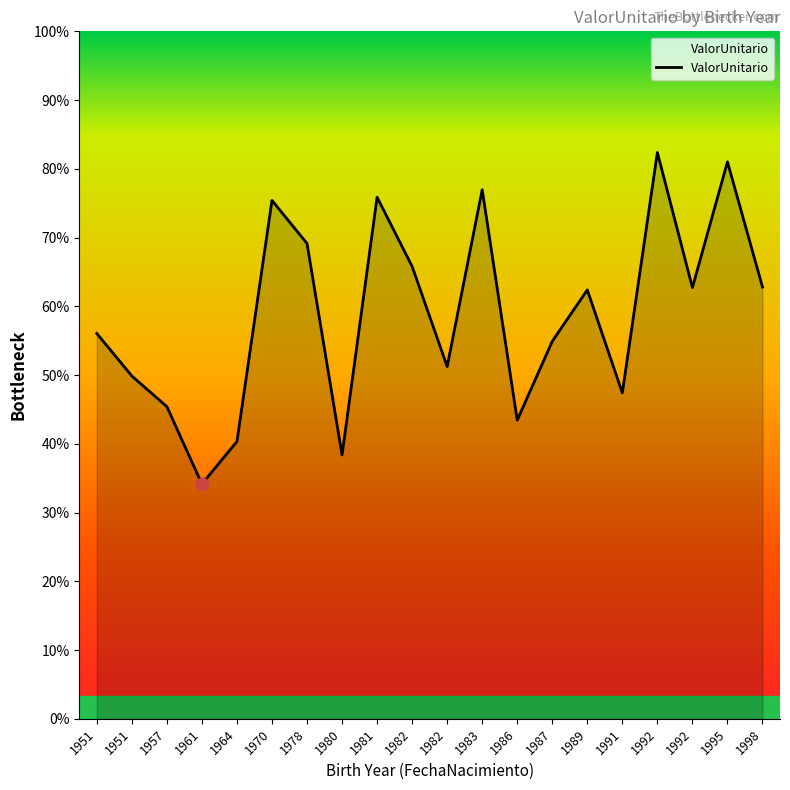

Between 1982 and 1992, which is larger?

1982